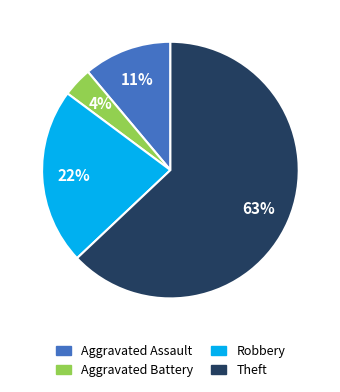

Which slice is the smallest?

Aggravated Battery